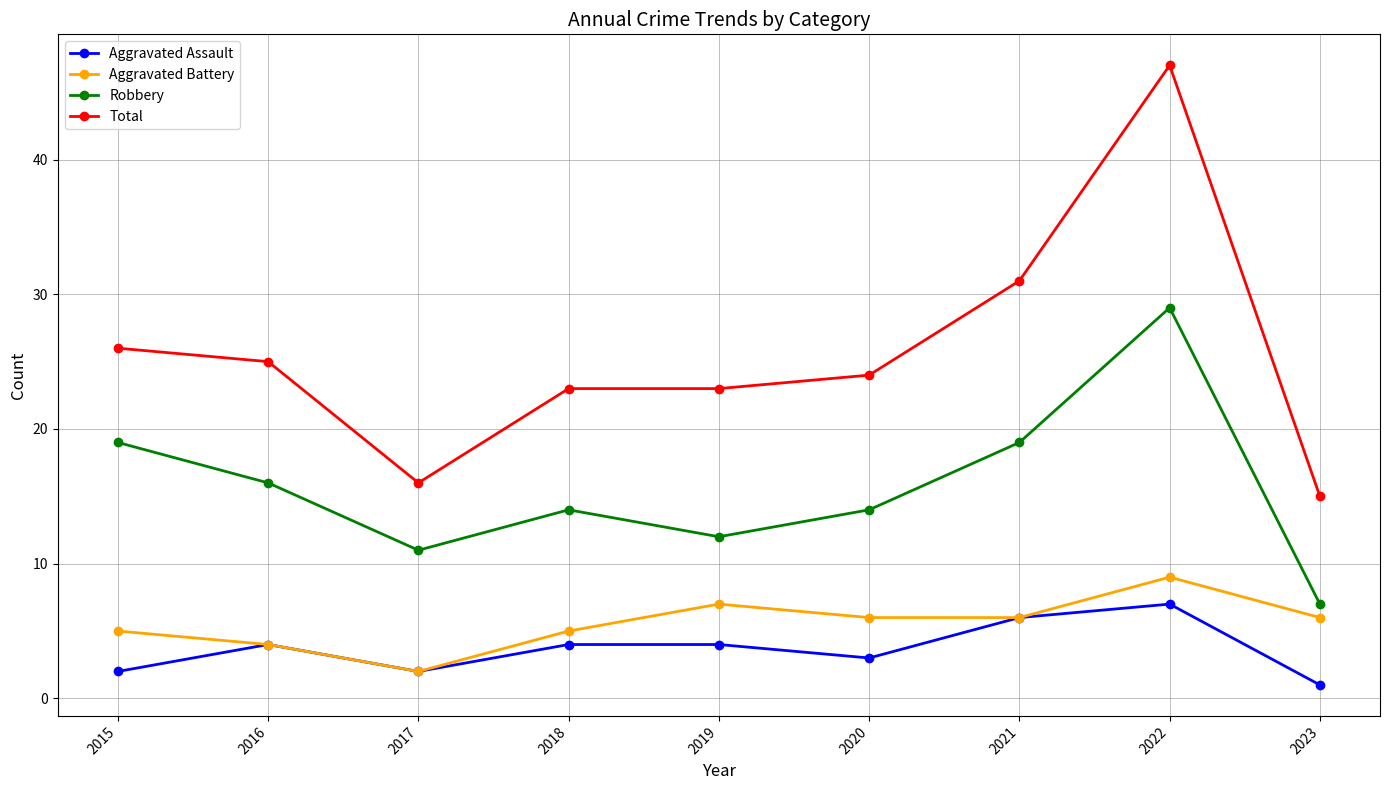

At 2022, list the series in order from smallest to largest.

Aggravated Assault, Aggravated Battery, Robbery, Total